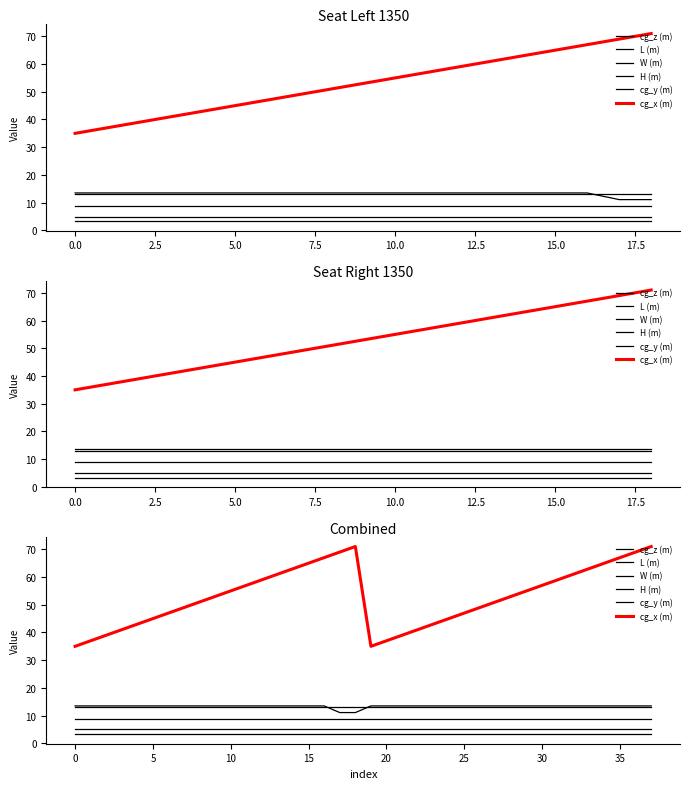

Is the value of L (m) at 2.5 greater than the value of H (m) at 19?

No